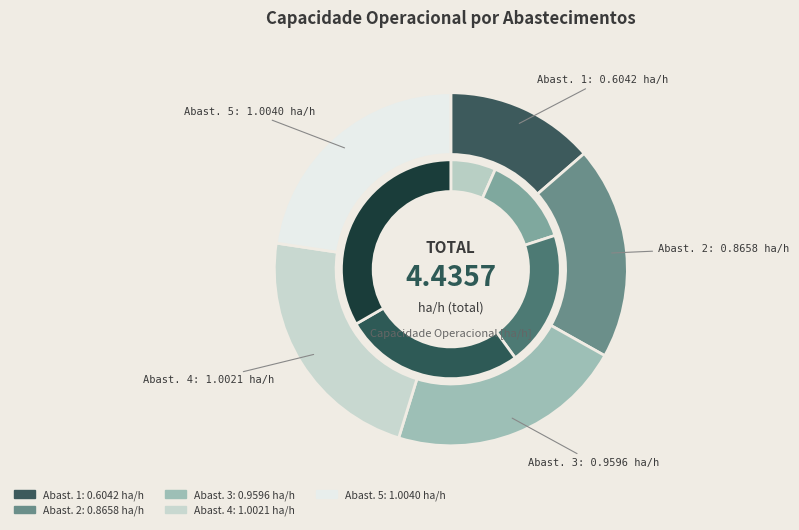

Count the number of slices in the pie.

5